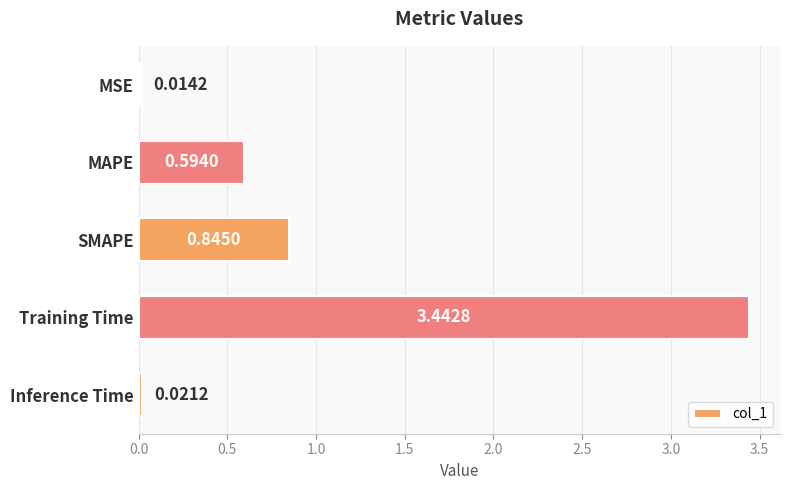

Between Training Time and MSE, which is larger?

Training Time